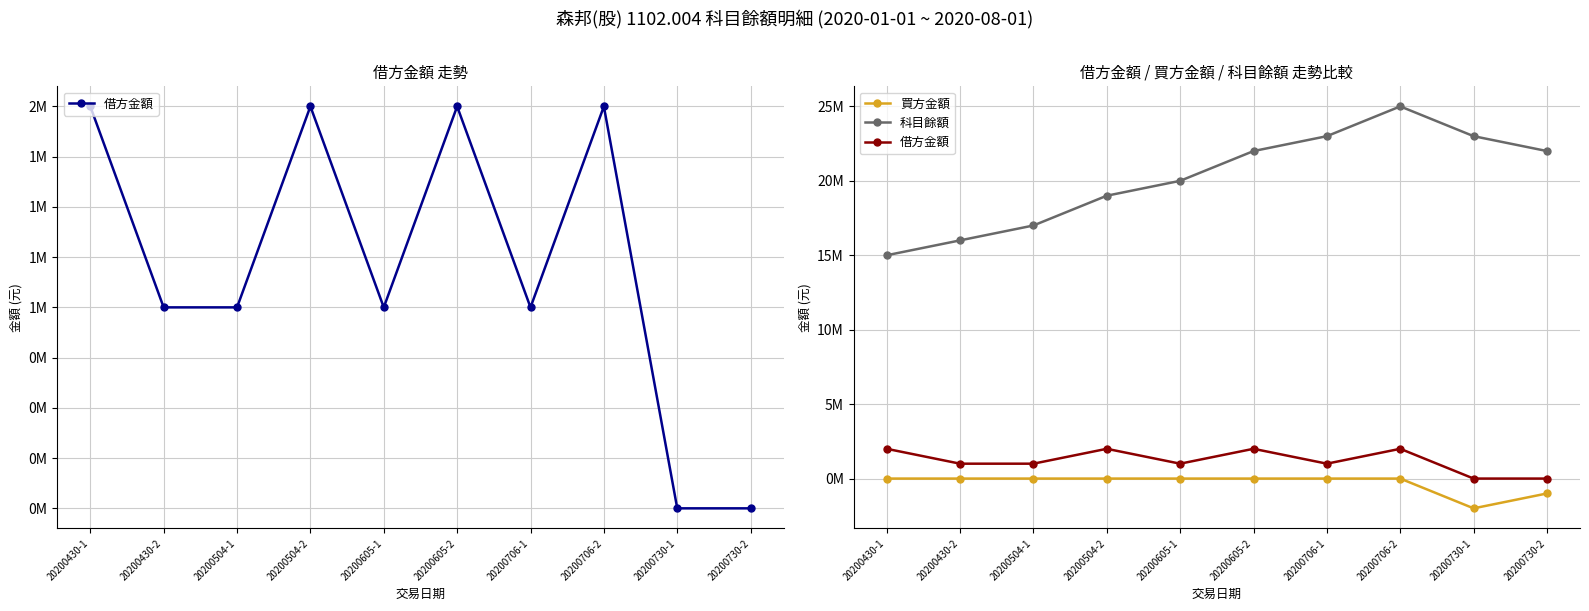

Is this an area chart (filled region under the line)?

No